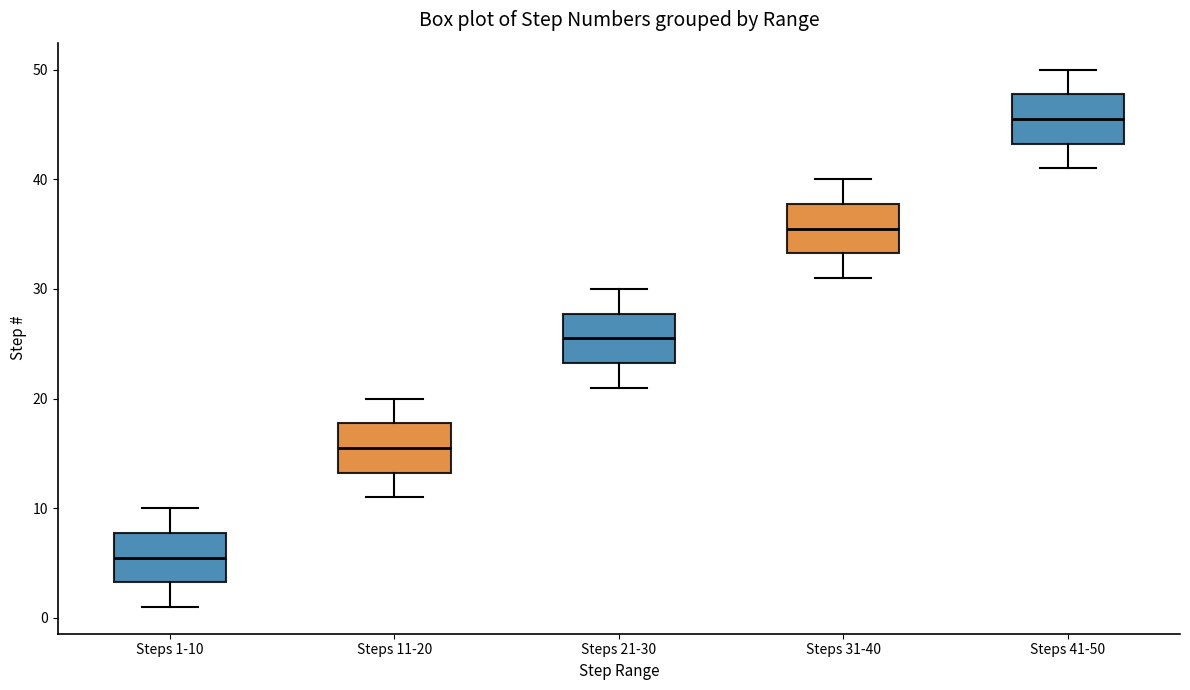

Which box's median line is the highest?

Steps 41-50